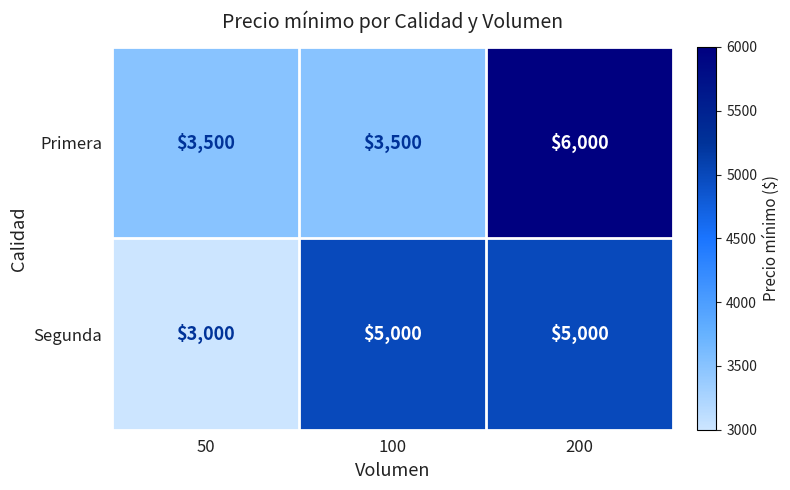

How many categories are shown in the chart?

3